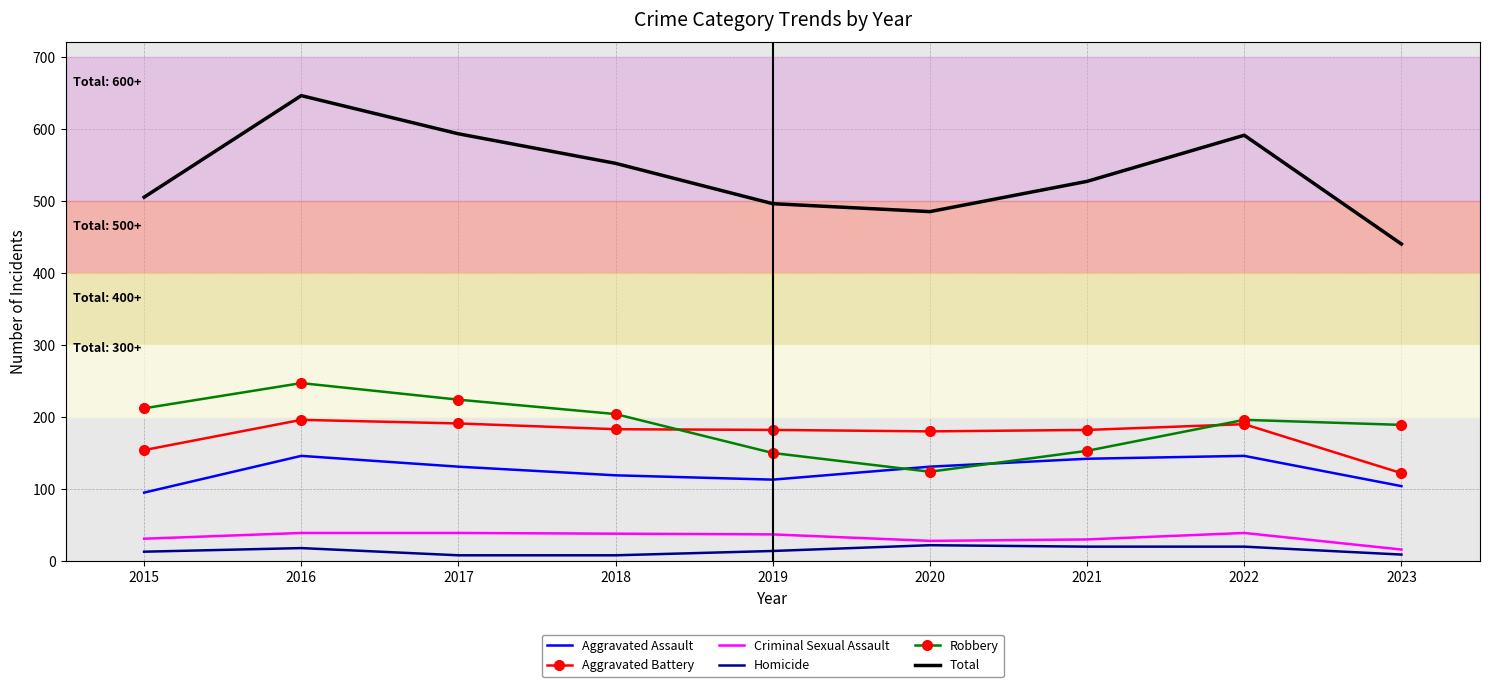

True or false: Total and Aggravated Battery cross at least once.

False